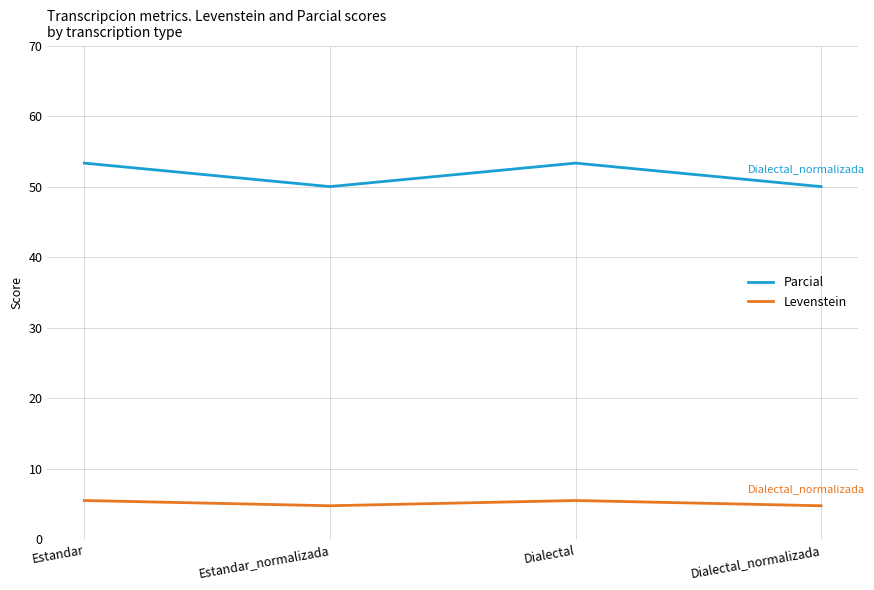

The Parcial series shows 50.0 at Dialectal_normalizada. True or false?

True